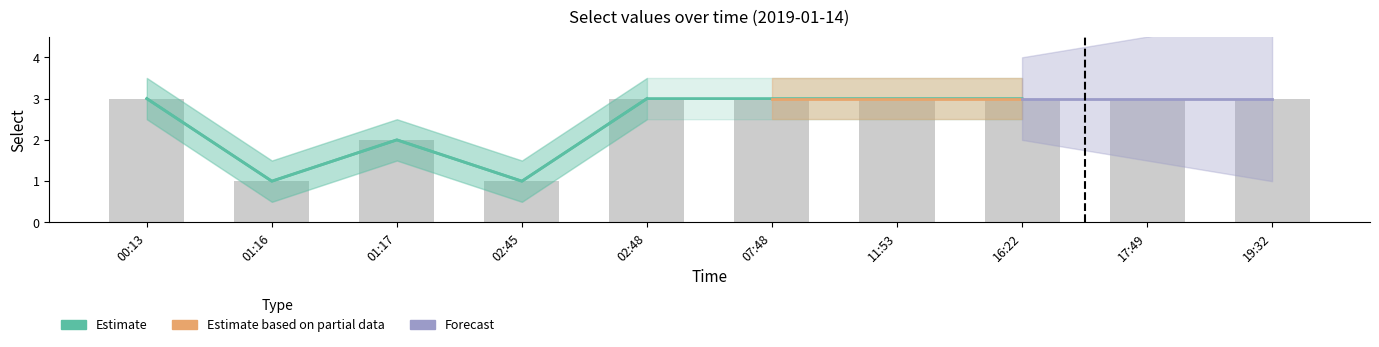

Reading left to right, transcribe all the data shown in this chart.

00:13=3	01:16=1	01:17=2	02:45=1	02:48=3	07:48=3	11:53=3	16:22=3	17:49=3	19:32=3